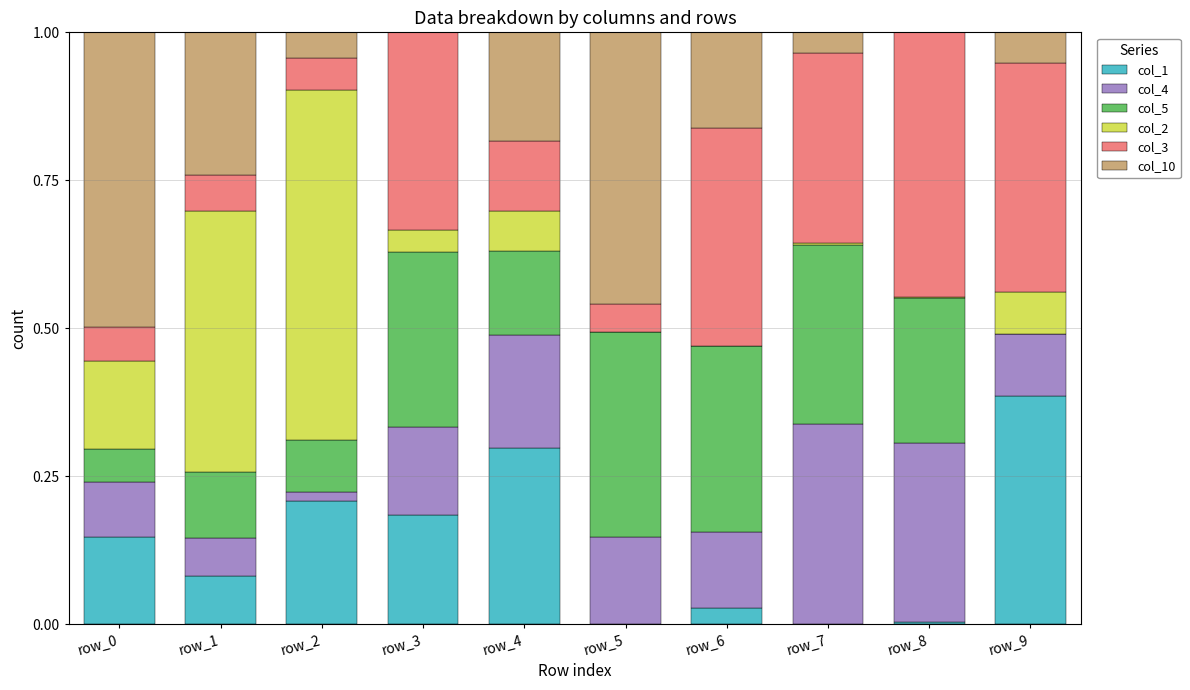

The value of col_1 at row_0 is 0.1. True or false?

True